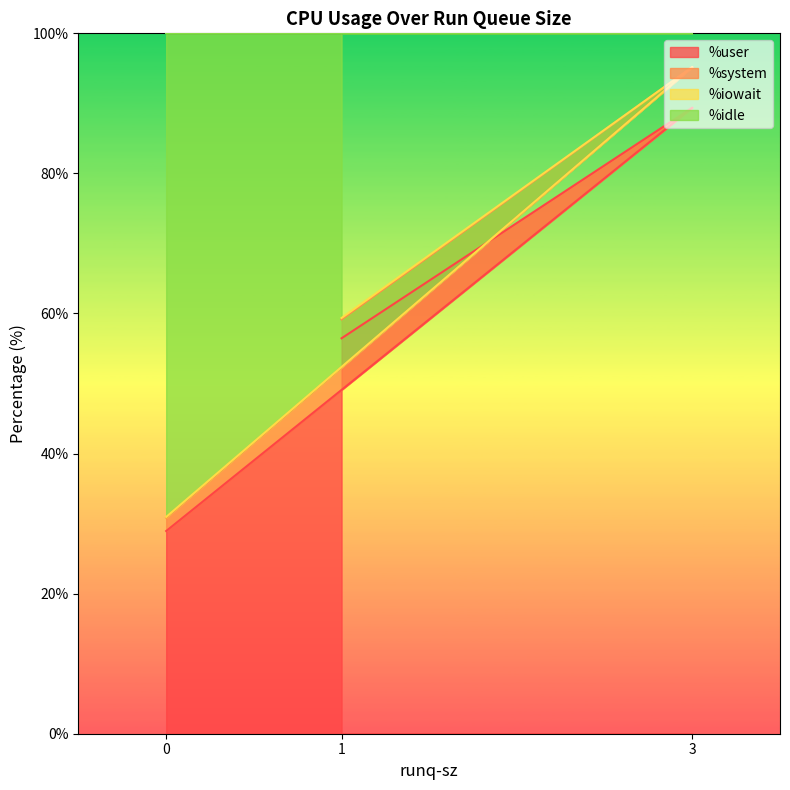

How many lines are shown in the chart?

4